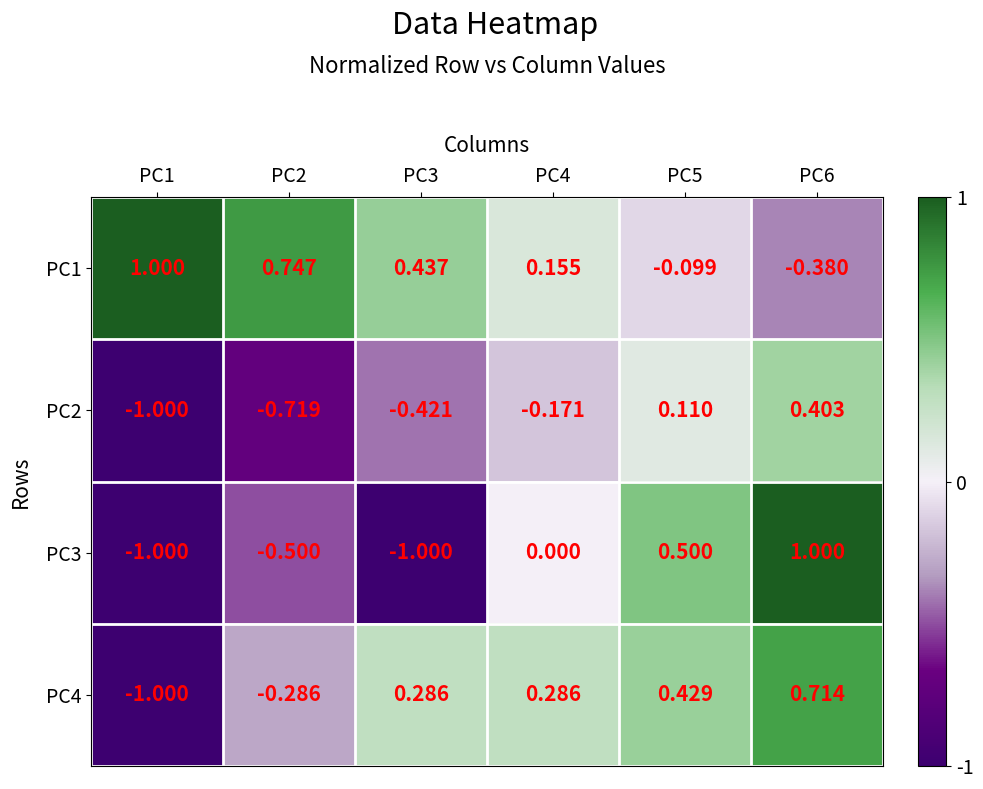

Is the value of PC2 at PC2 greater than the value of PC4 at PC3?

No